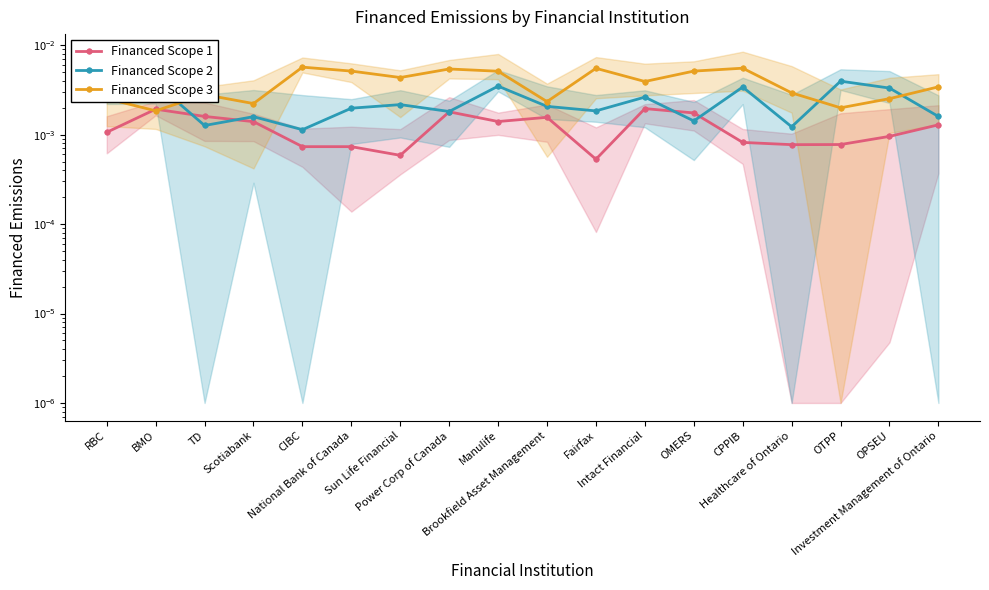

In Financed Scope 3, how many points are lower than both neighbors (excluding endpoints)?

6